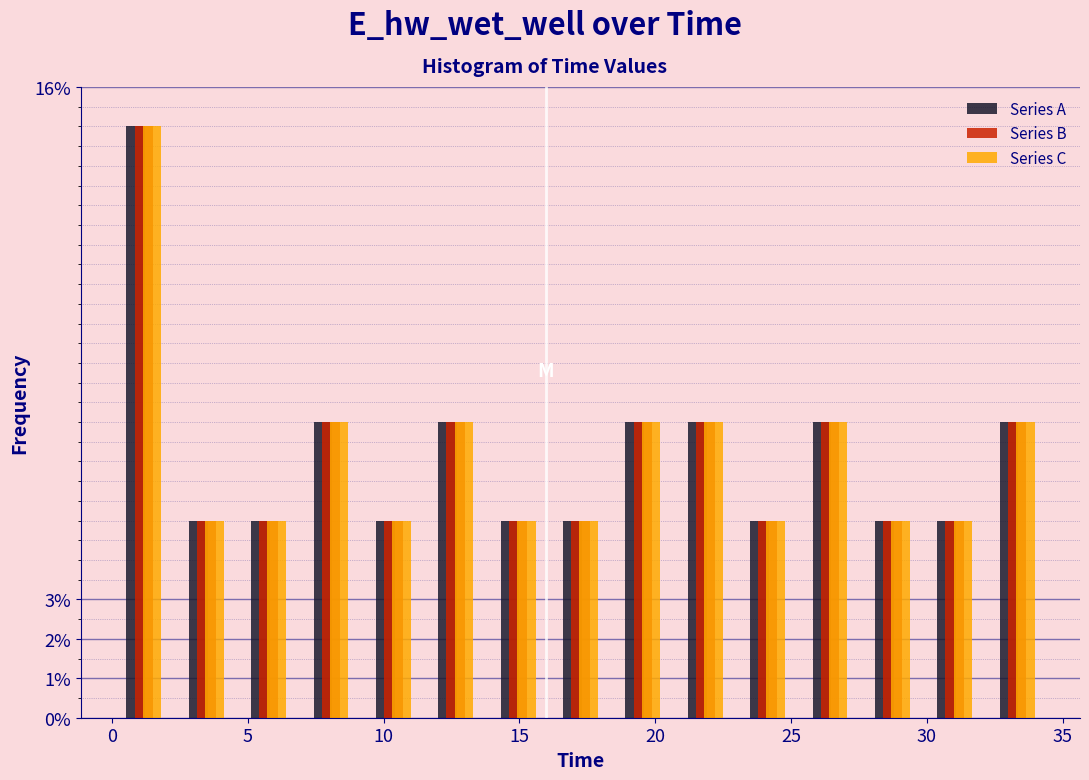

Reading left to right, list every range on the x-axis with the height of the bar of each series over it. Neither the bar edges nor the heights are printed on the chart, so give them approximately, as read against the axes.

0.0 to 2.5: Series A=15.0	Series B=15.0	Series C=15.0
2.5 to 4.5: Series A=5.0	Series B=5.0	Series C=5.0
4.5 to 7.0: Series A=5.0	Series B=5.0	Series C=5.0
7.0 to 9.0: Series A=7.5	Series B=7.5	Series C=7.5
9.0 to 11.5: Series A=5.0	Series B=5.0	Series C=5.0
11.5 to 14.0: Series A=7.5	Series B=7.5	Series C=7.5
14.0 to 16.0: Series A=5.0	Series B=5.0	Series C=5.0
16.0 to 18.5: Series A=5.0	Series B=5.0	Series C=5.0
18.5 to 20.5: Series A=7.5	Series B=7.5	Series C=7.5
20.5 to 23.0: Series A=7.5	Series B=7.5	Series C=7.5
23.0 to 25.5: Series A=5.0	Series B=5.0	Series C=5.0
25.5 to 27.5: Series A=7.5	Series B=7.5	Series C=7.5
27.5 to 30.0: Series A=5.0	Series B=5.0	Series C=5.0
30.0 to 32.0: Series A=5.0	Series B=5.0	Series C=5.0
32.0 to 34.5: Series A=7.5	Series B=7.5	Series C=7.5